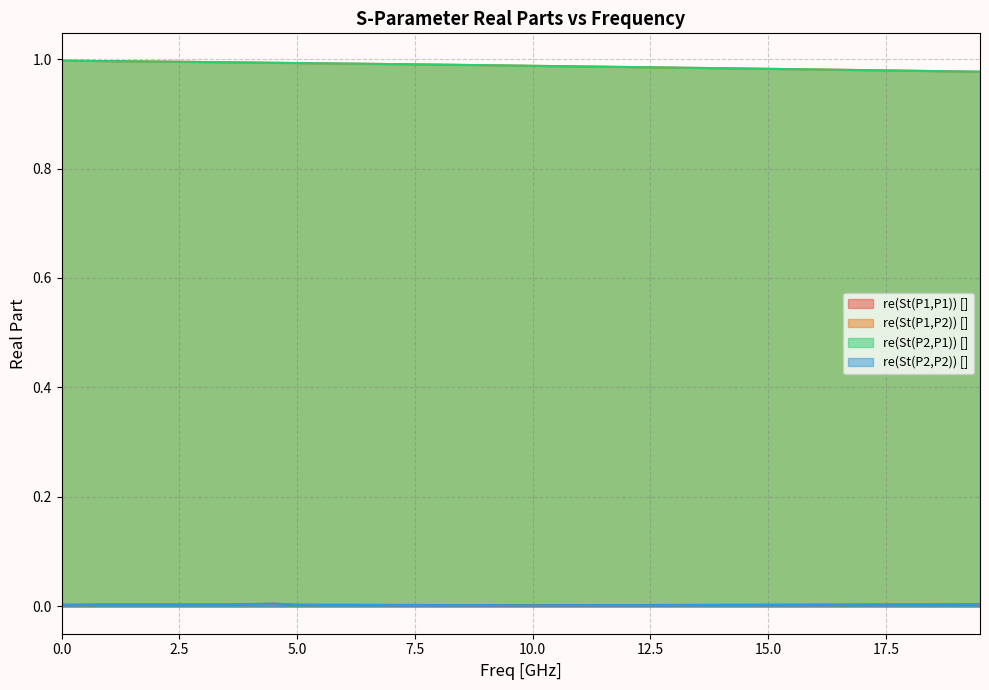

What is the sum of all re(St(P1,P1)) [] values?

0.1